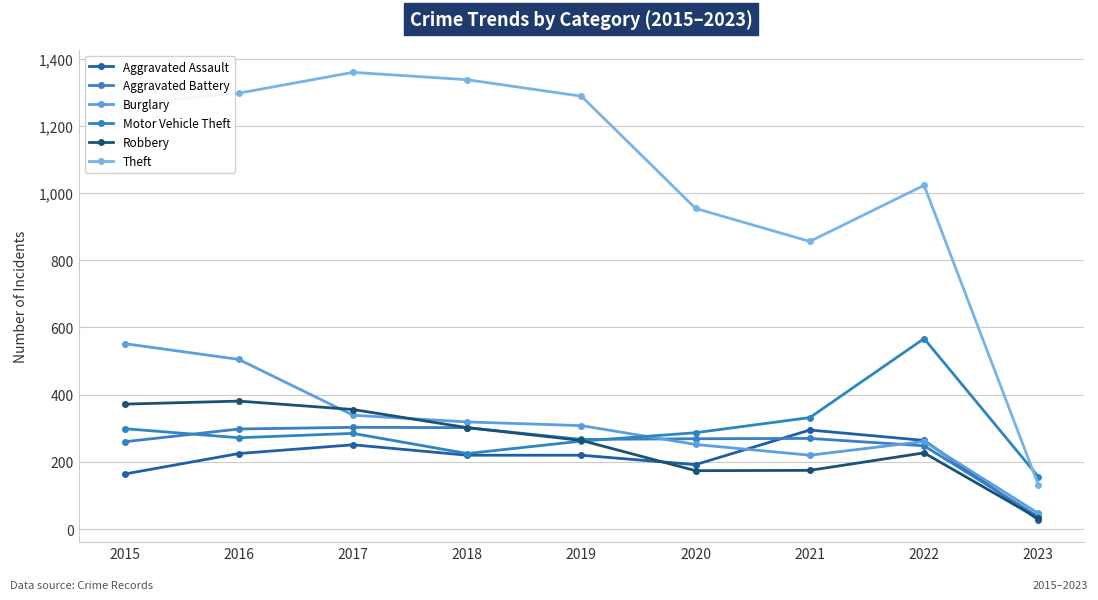

How many categories are shown in the chart?

9